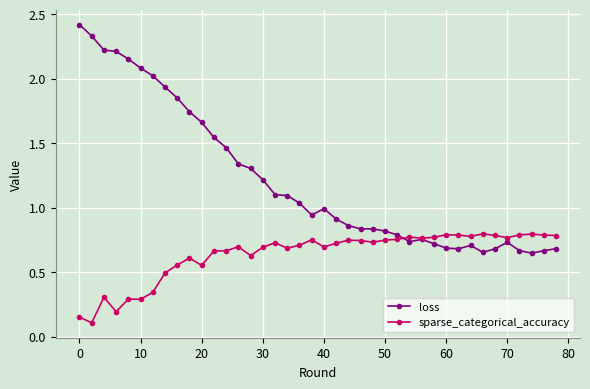

List the series in order of their overall mean, lowest first.

sparse_categorical_accuracy, loss